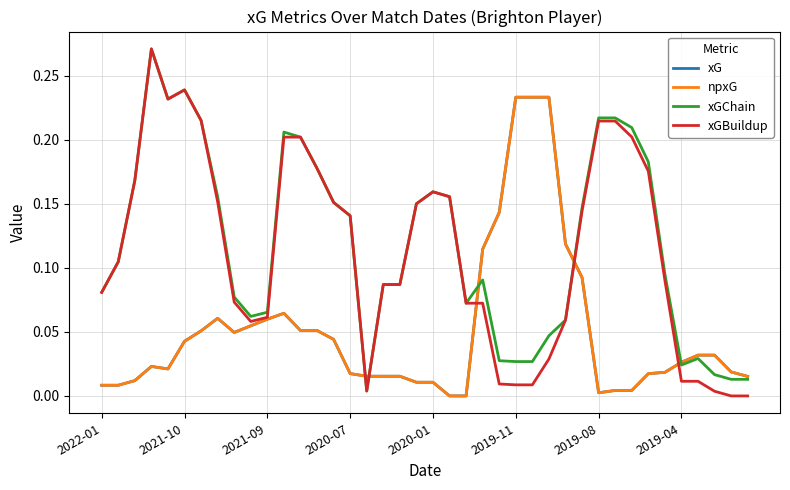

What is the difference between the maximum and minimum values in the xG series?

0.2